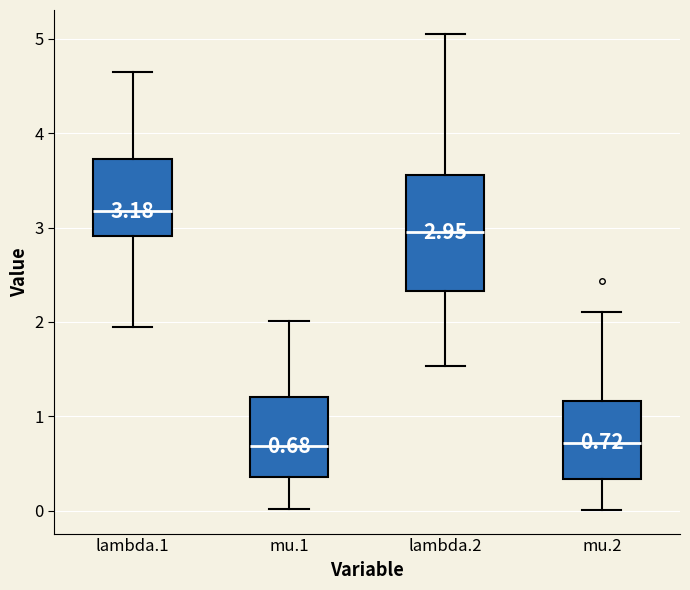

Which box's median line is the highest?

lambda.1